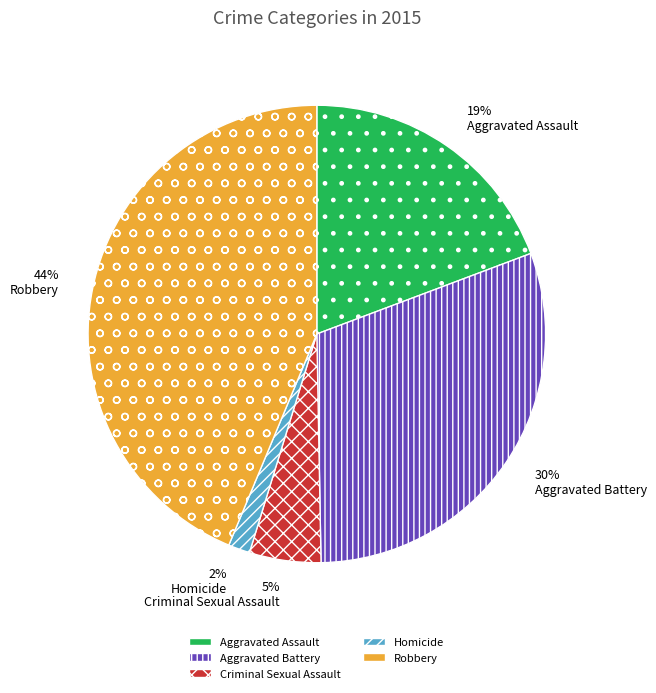

What percentage is the Robbery slice, to the nearest percent?

44%